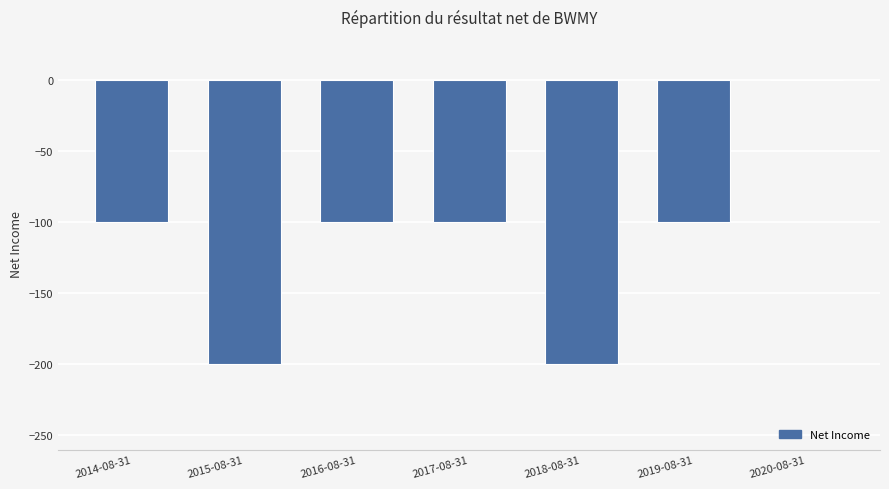

Reading left to right, list all the values displayed in this chart.

2014-08-31=-100	2015-08-31=-200	2016-08-31=-100	2017-08-31=-100	2018-08-31=-200	2019-08-31=-100	2020-08-31=0